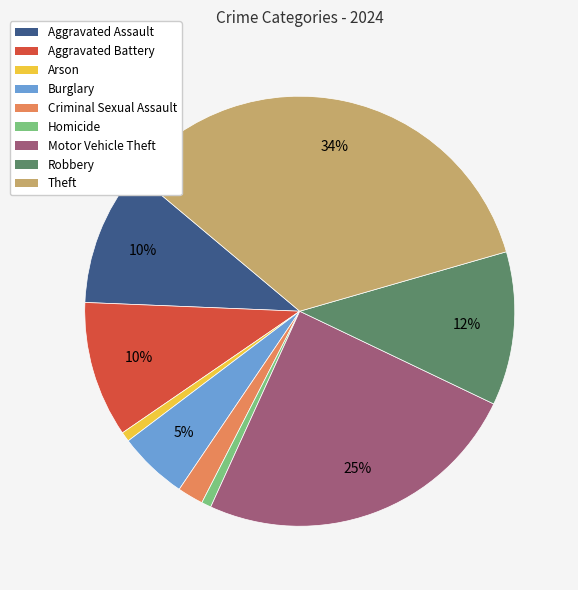

What percentage is the Robbery slice, to the nearest percent?

12%